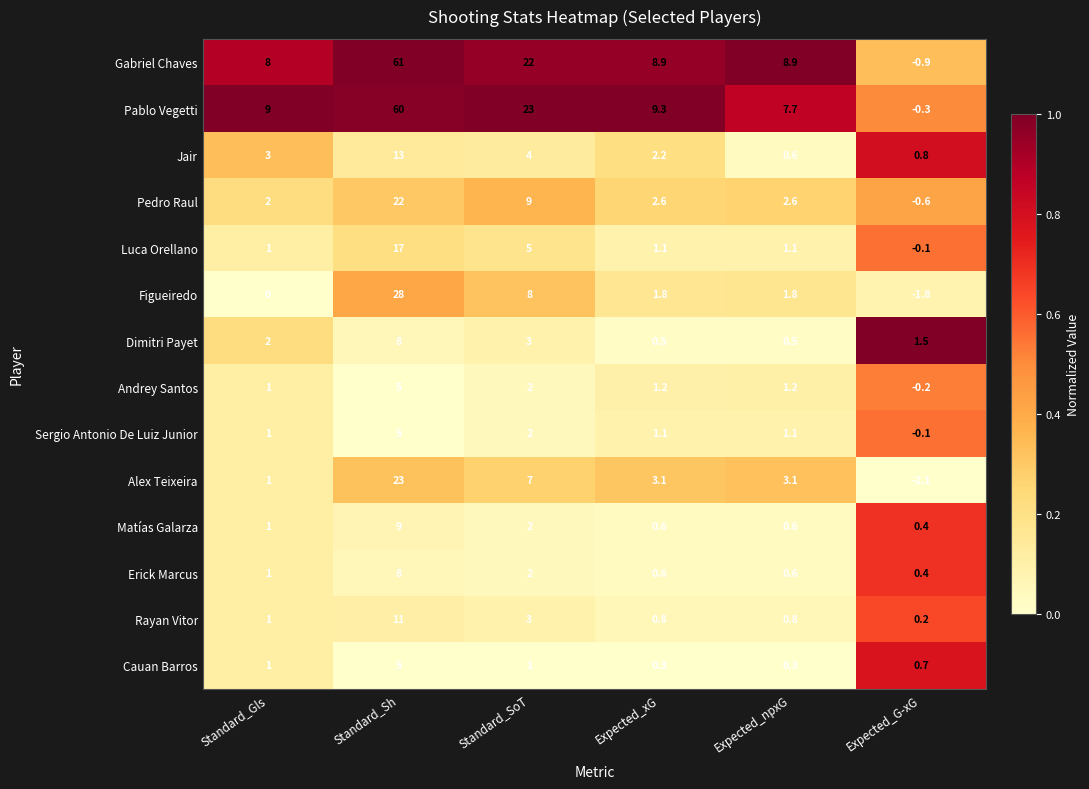

What is the spread (max minus min) of values at Expected_npxG?

8.6